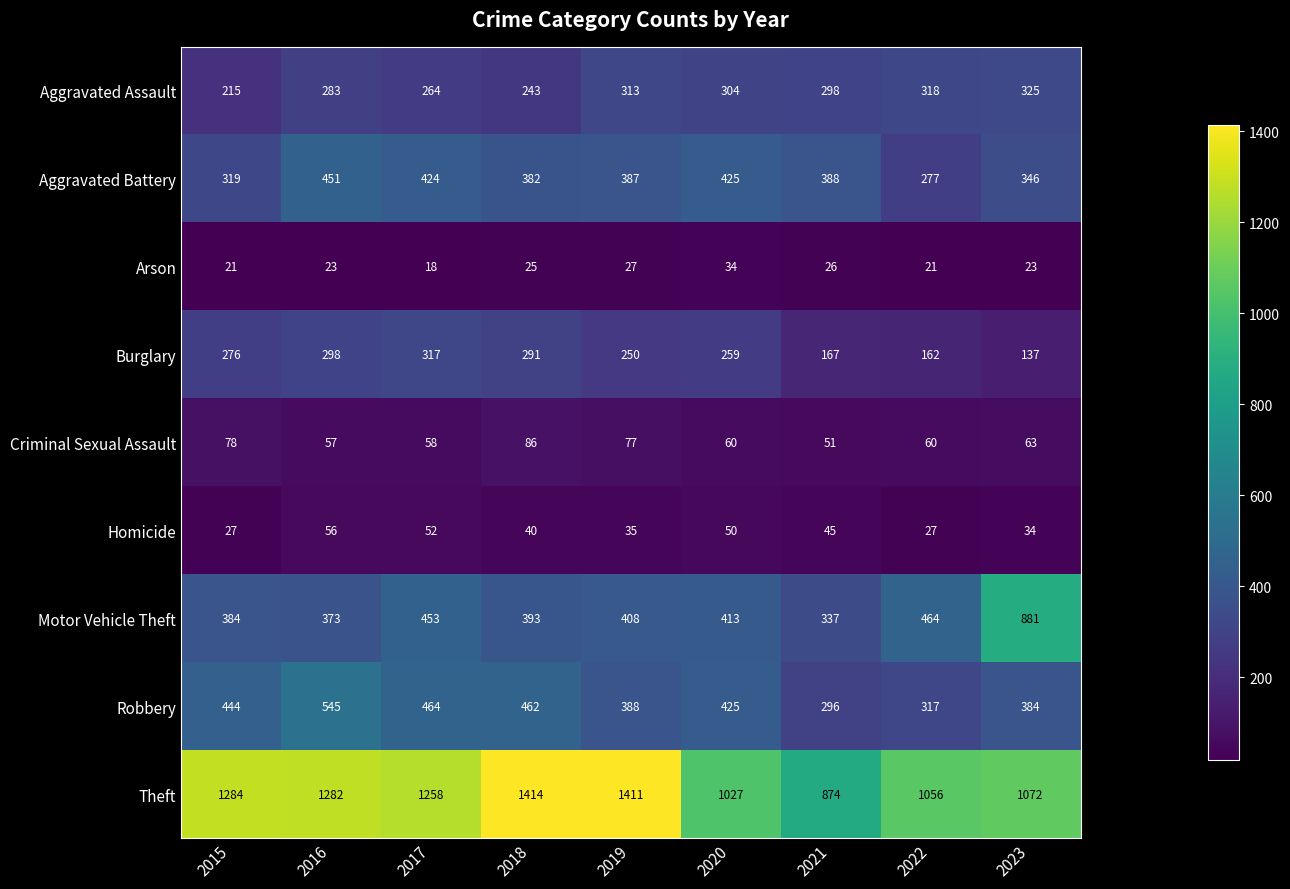

Count the number of data series in this chart.

9